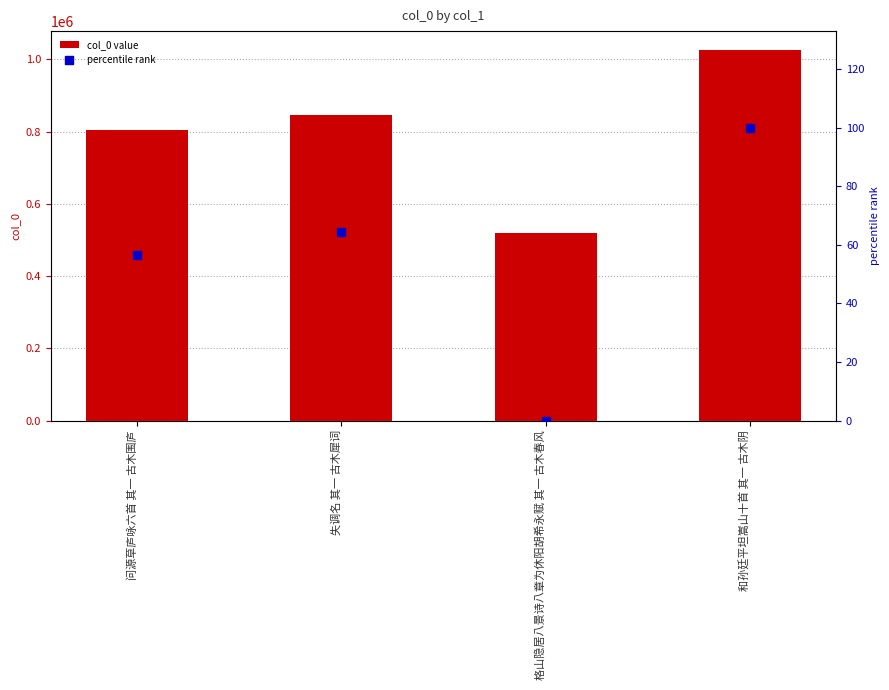

Which series reaches the maximum Y coordinate?

col_0 value